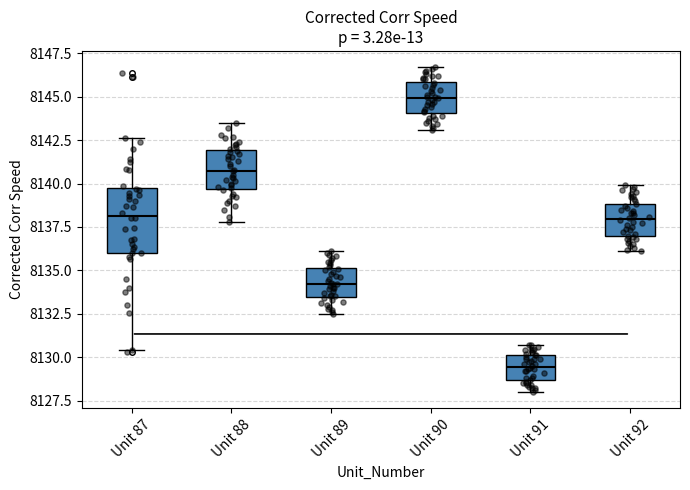

Which box is the tallest, from its lower edge to its upper edge?

Unit 87